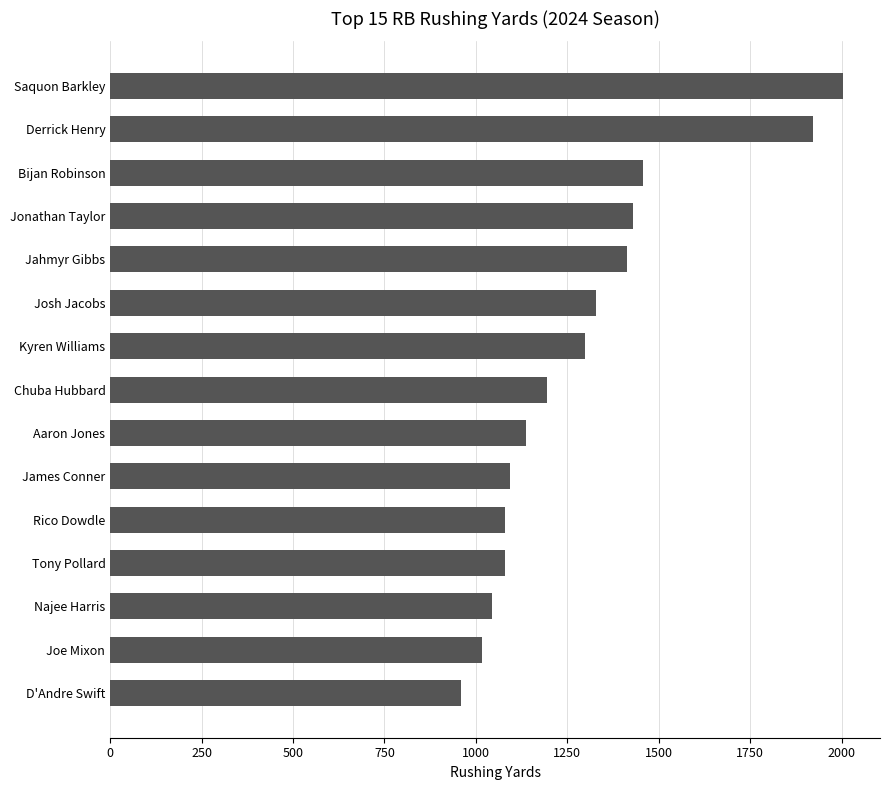

Read the value at Kyren Williams, to the nearest 50.

1300